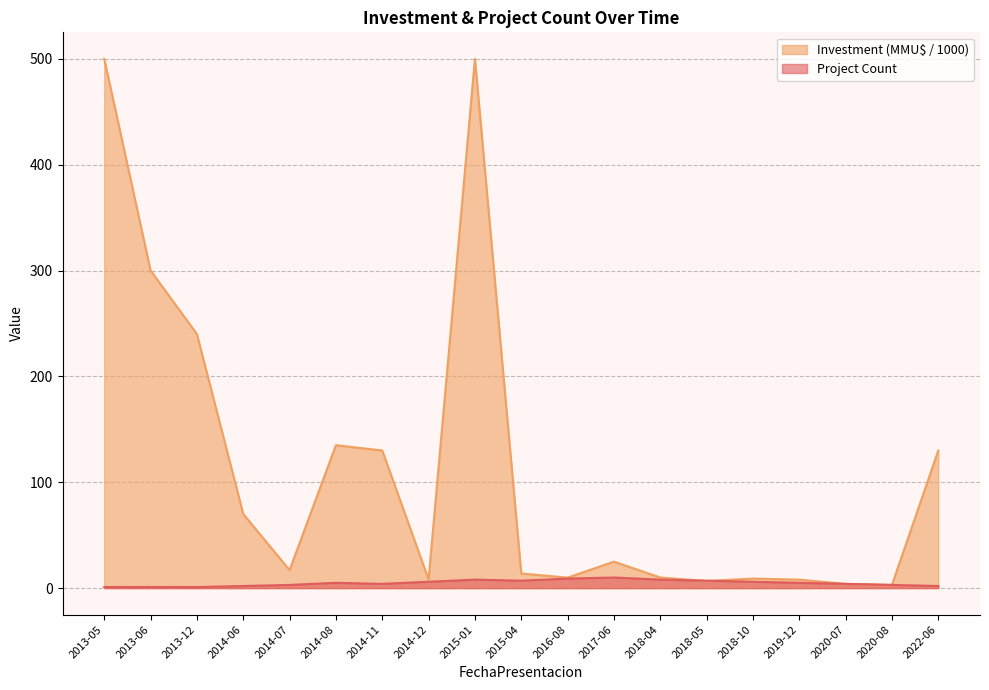

Is it true that Project Count equals 1.6 at 2013-06?

False